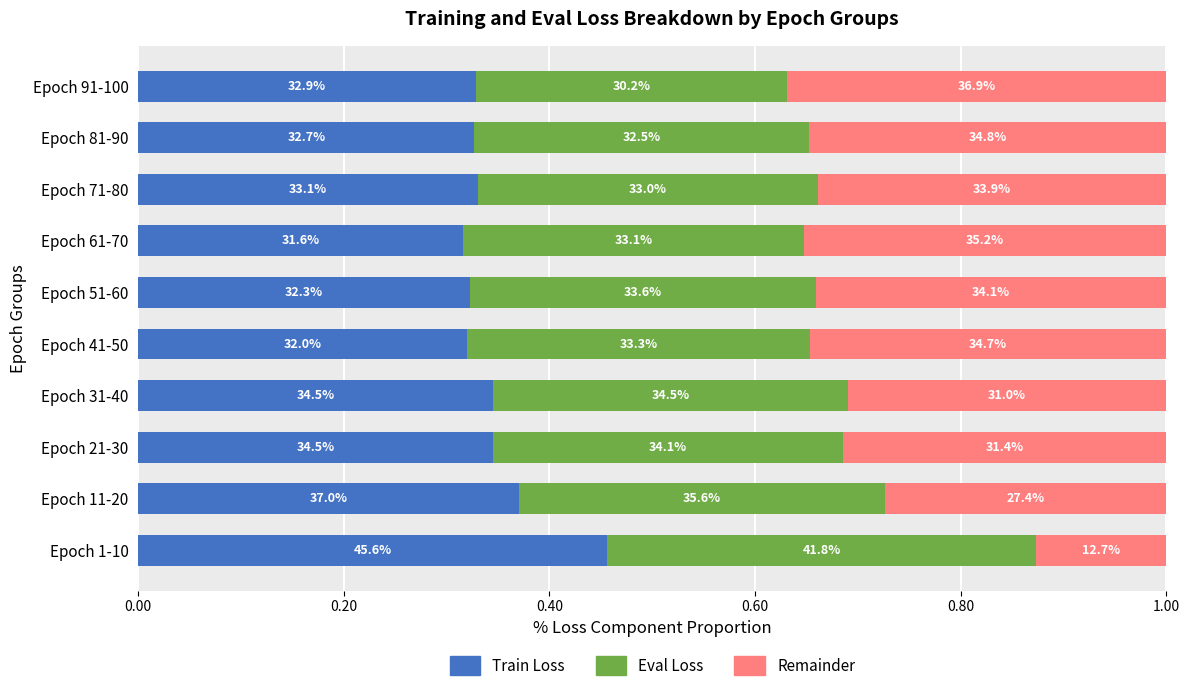

What are all the series names shown in the legend?

Train Loss, Eval Loss, Remainder